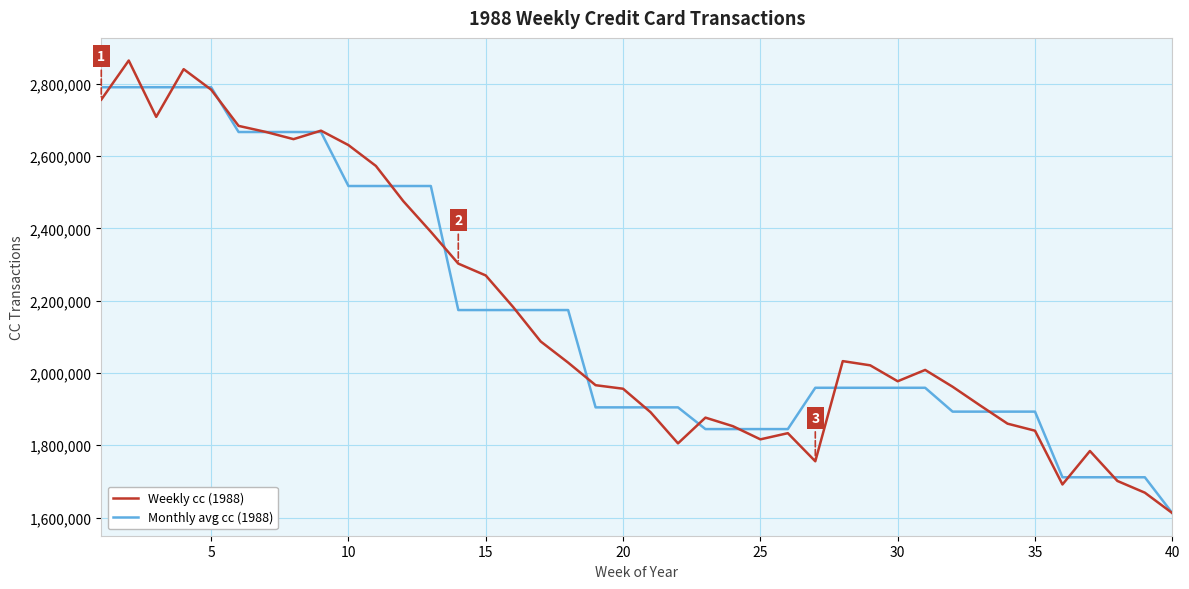

At how many categories does at least one series exceed 1805250?

35